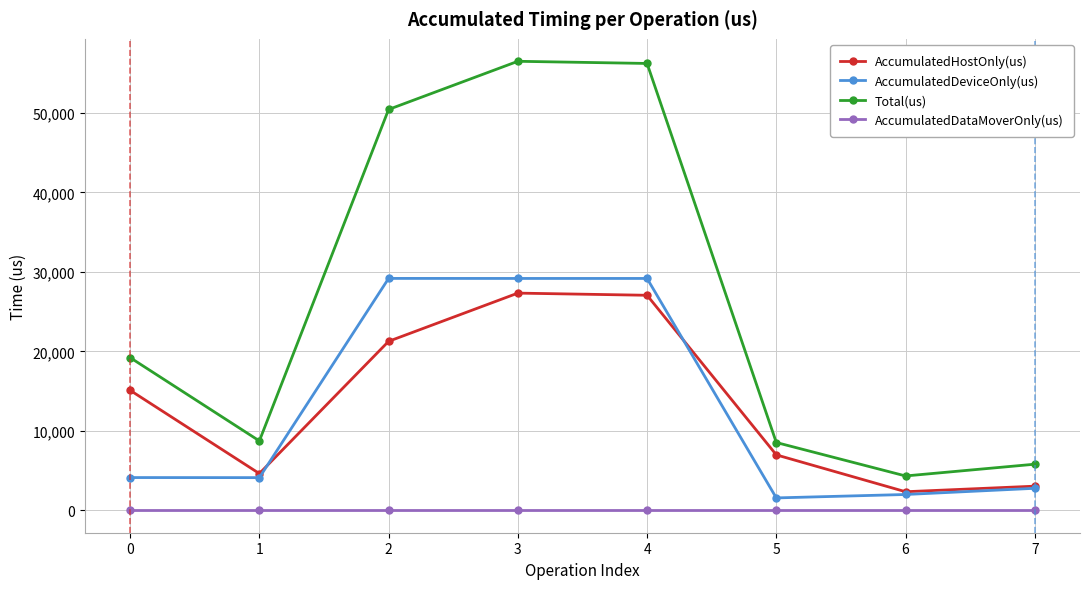

What are all the series names shown in the legend?

AccumulatedHostOnly(us), AccumulatedDeviceOnly(us), Total(us), AccumulatedDataMoverOnly(us)